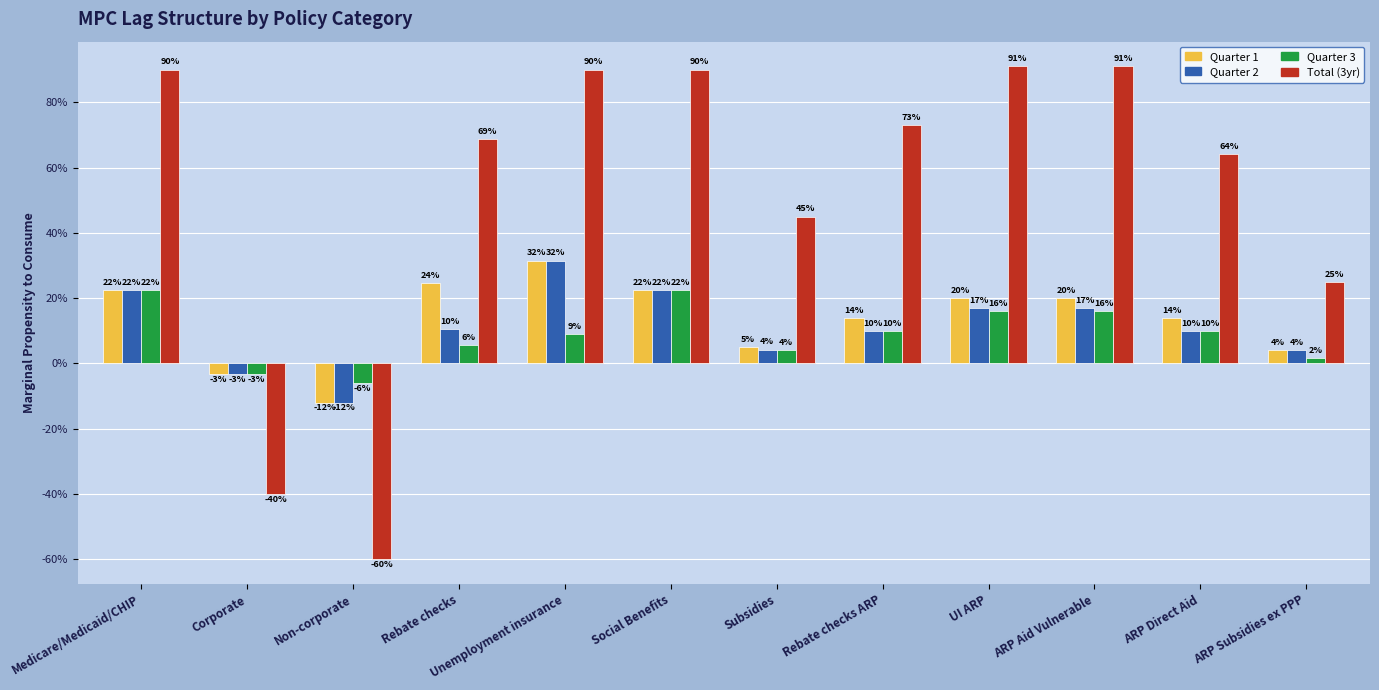

Reading left to right, what are all the values shown in this chart?

Quarter 1: Medicare/Medicaid/CHIP=0.2	Corporate=-0.0	Non-corporate=-0.1	Rebate checks=0.2	Unemployment insurance=0.3	Social Benefits=0.2	Subsidies=0.0	Rebate checks ARP=0.1	UI ARP=0.2	ARP Aid Vulnerable=0.2	ARP Direct Aid=0.1	ARP Subsidies ex PPP=0.0
Quarter 2: Medicare/Medicaid/CHIP=0.2	Corporate=-0.0	Non-corporate=-0.1	Rebate checks=0.1	Unemployment insurance=0.3	Social Benefits=0.2	Subsidies=0.0	Rebate checks ARP=0.1	UI ARP=0.2	ARP Aid Vulnerable=0.2	ARP Direct Aid=0.1	ARP Subsidies ex PPP=0.0
Quarter 3: Medicare/Medicaid/CHIP=0.2	Corporate=-0.0	Non-corporate=-0.1	Rebate checks=0.1	Unemployment insurance=0.1	Social Benefits=0.2	Subsidies=0.0	Rebate checks ARP=0.1	UI ARP=0.2	ARP Aid Vulnerable=0.2	ARP Direct Aid=0.1	ARP Subsidies ex PPP=0.0
Total (3yr): Medicare/Medicaid/CHIP=0.9	Corporate=-0.4	Non-corporate=-0.6	Rebate checks=0.7	Unemployment insurance=0.9	Social Benefits=0.9	Subsidies=0.5	Rebate checks ARP=0.7	UI ARP=0.9	ARP Aid Vulnerable=0.9	ARP Direct Aid=0.6	ARP Subsidies ex PPP=0.2